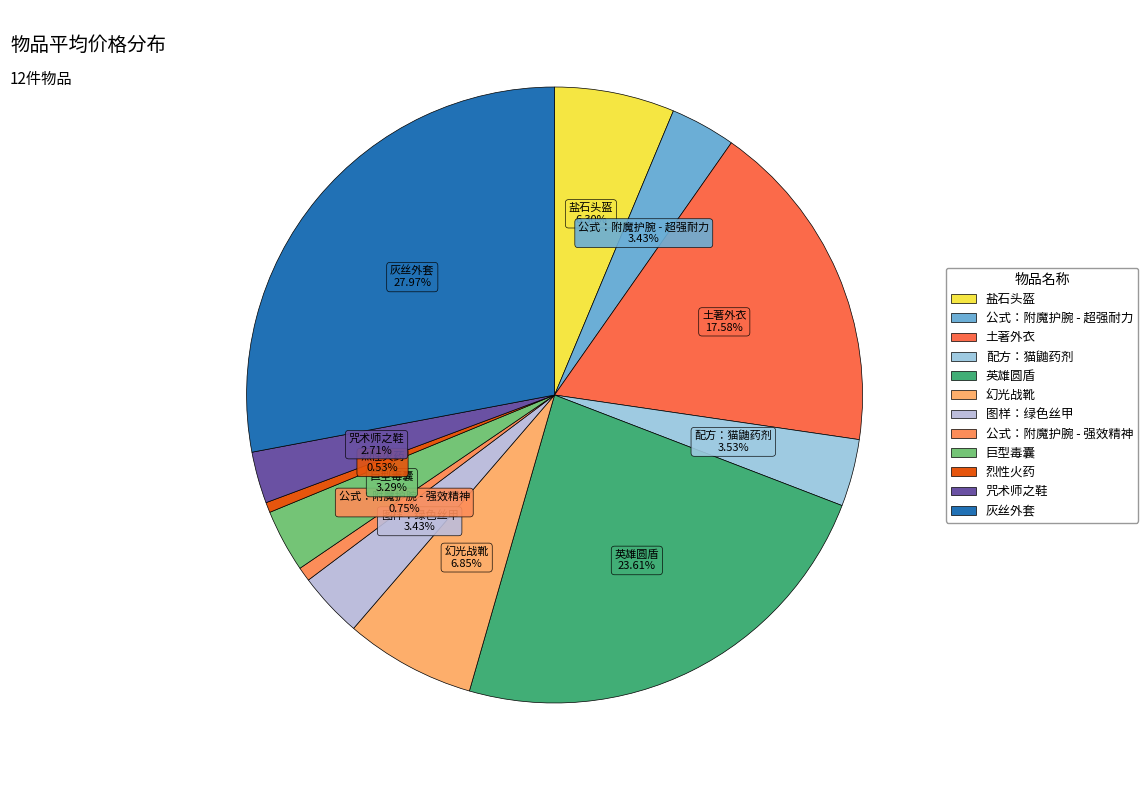

Which slice is the largest?

灰丝外套